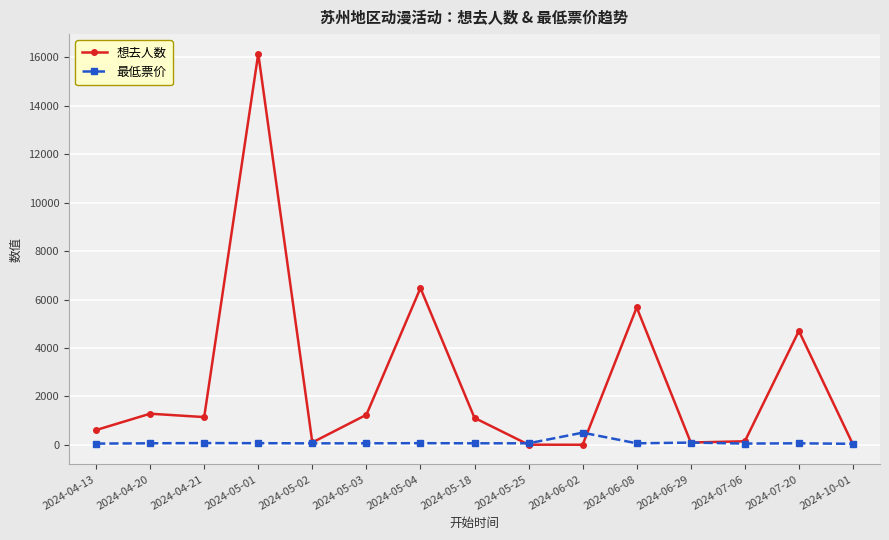

Which series changed the most between 2024-05-04 and 2024-06-29?

想去人数